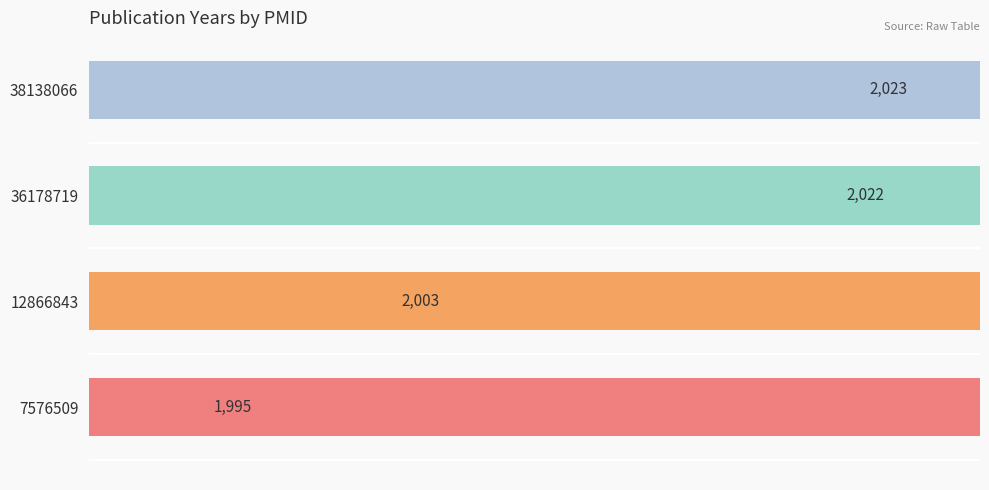

What is the smallest value displayed?

1995